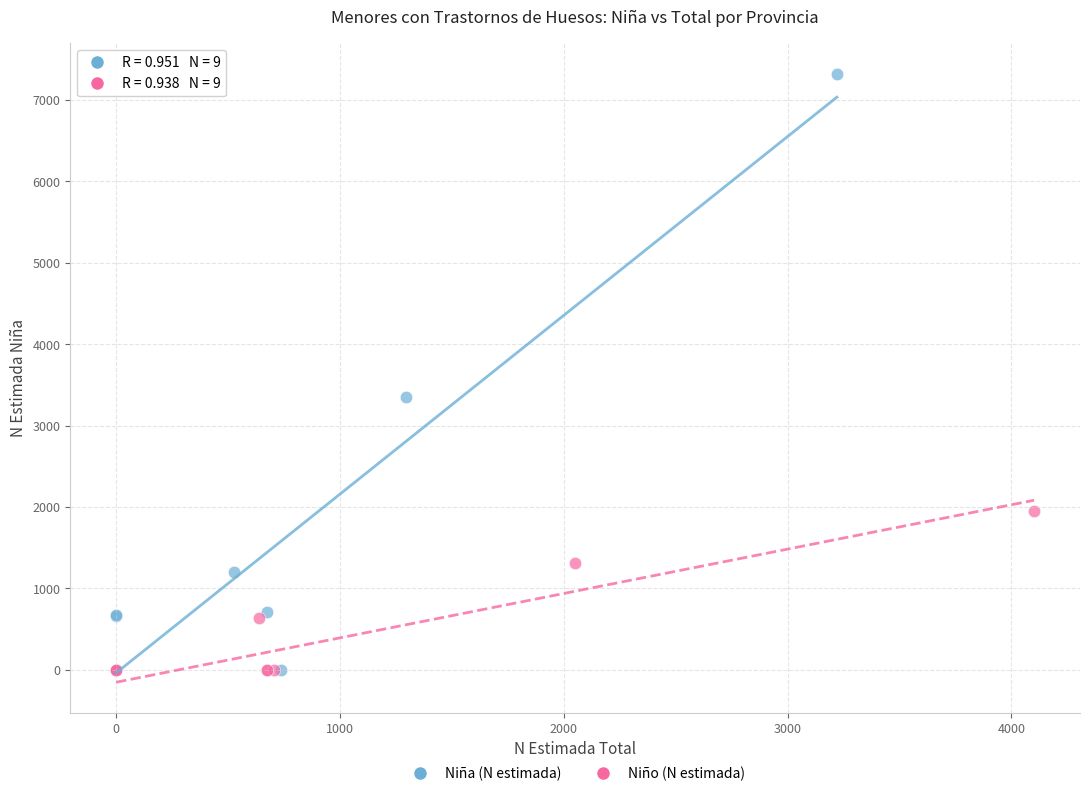

Which series has the largest Y range (max minus min)?

Niña (N estimada)